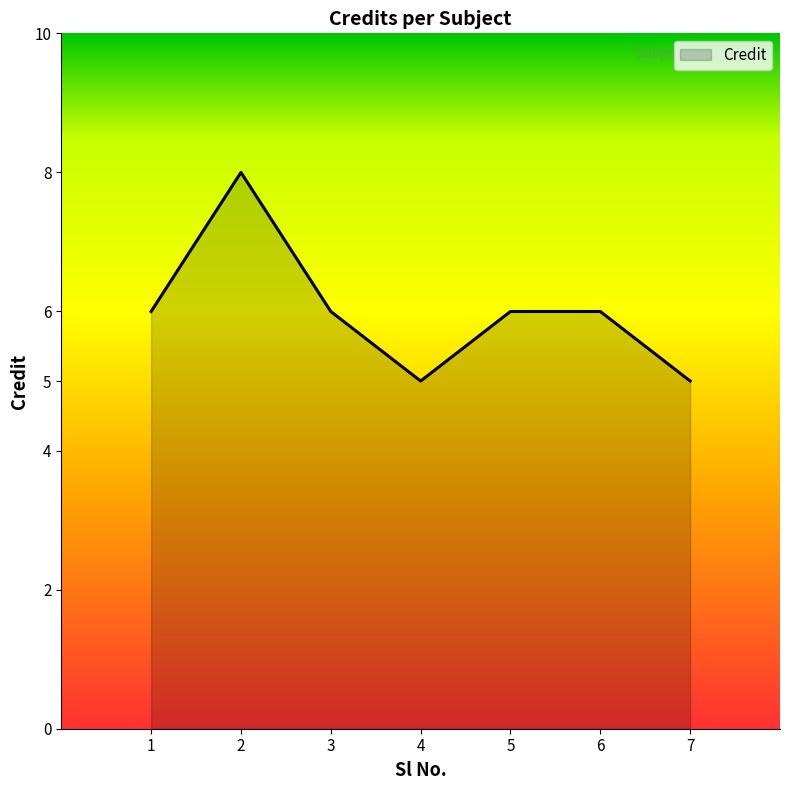

Reading left to right, extract all data points from this chart.

1=6	2=8	3=6	4=5	5=6	6=6	7=5